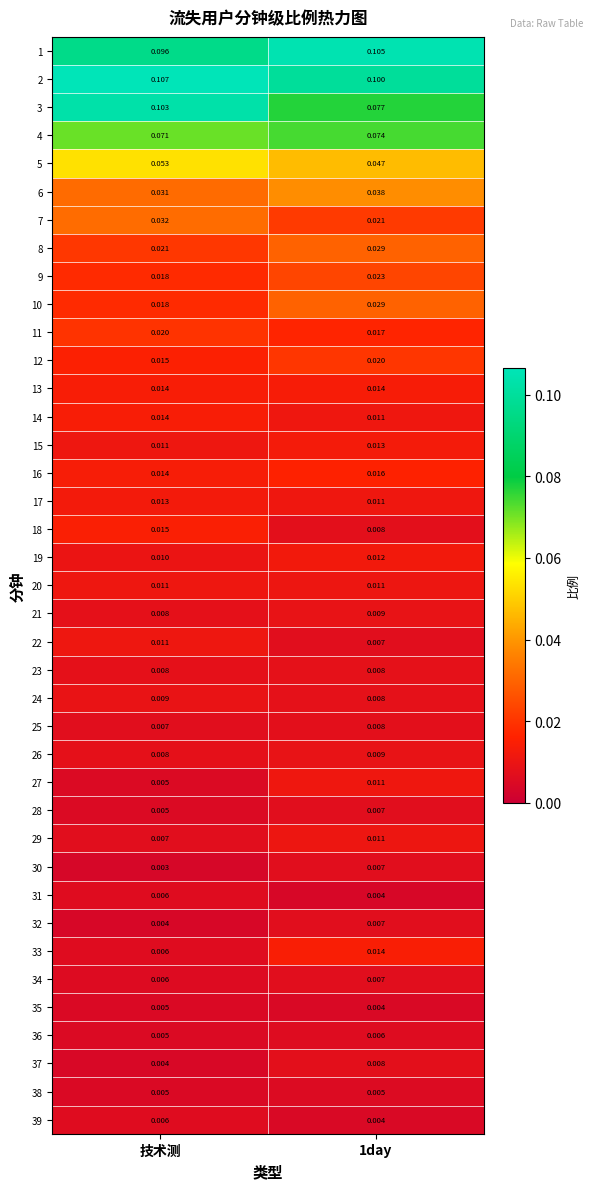

At which category does the chart reach its peak across all series?

技术测